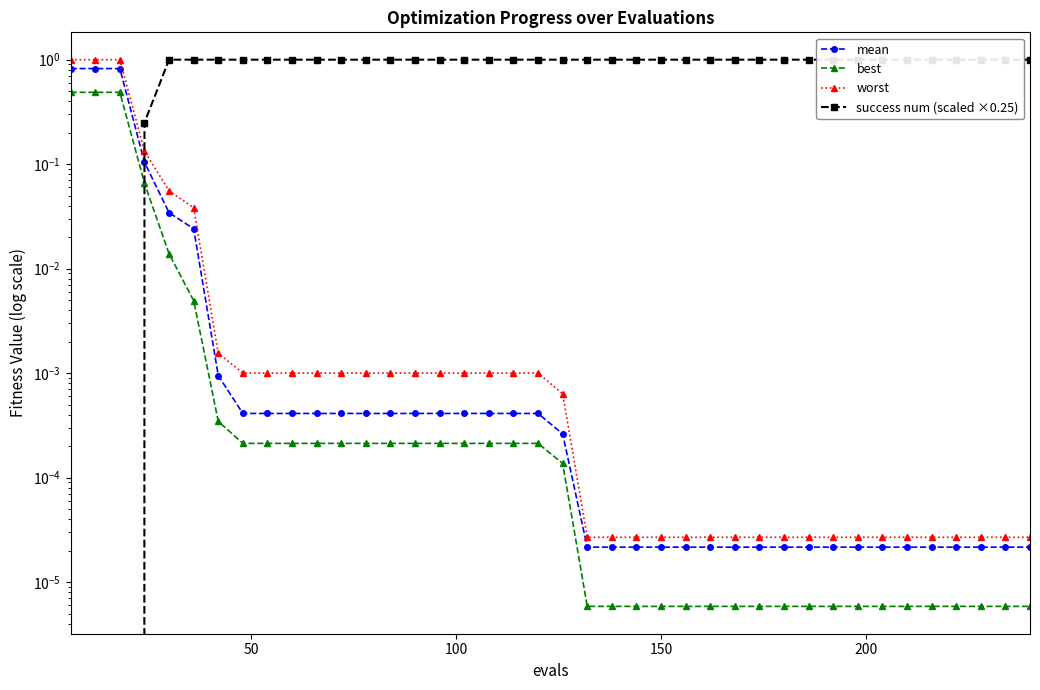

Which label corresponds to the largest value in the chart?

200